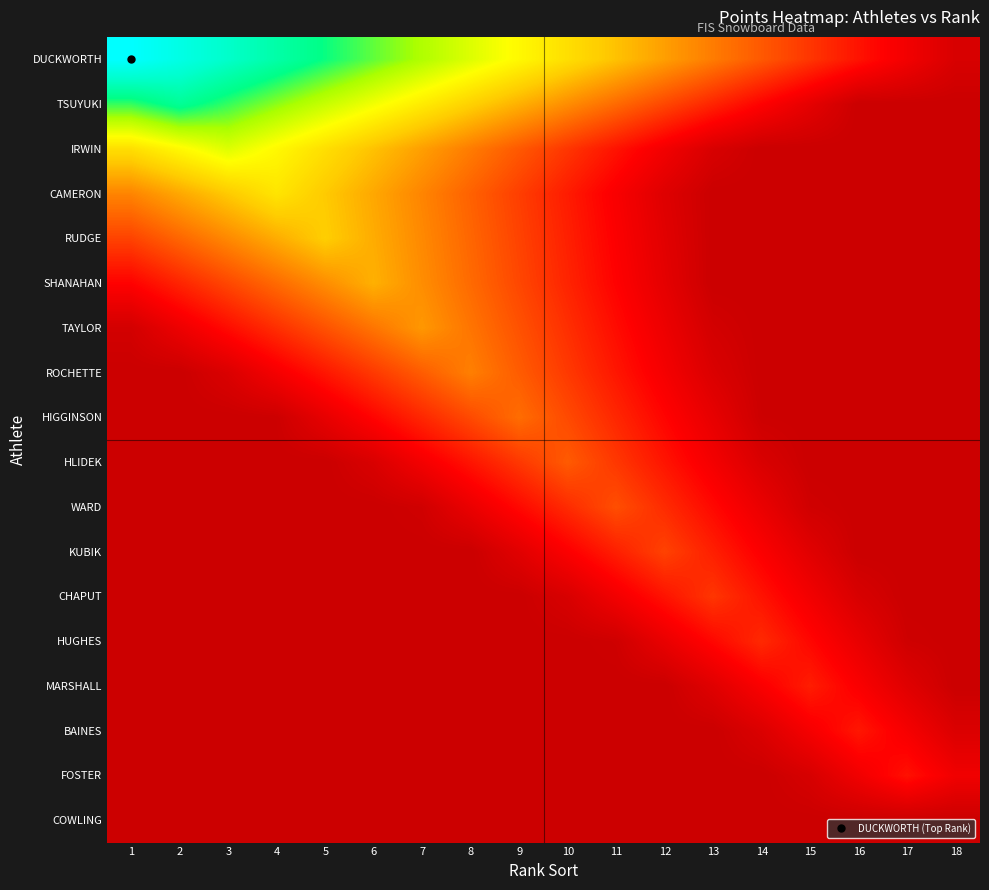

Reading right to left, extract all data points from this chart.

DUCKWORTH: 18=4.0	17=12.0	16=20.0	15=28.0	14=36.0	13=44.0	12=52.0	11=60.0	10=68.0	9=76.0	8=84.0	7=92.0	6=100.0	5=108.0	4=116.0	3=124.0	2=132.0	1=140.0
TSUYUKI: 18=0.0	17=0.0	16=0.0	15=8.0	14=16.0	13=24.0	12=32.0	11=40.0	10=48.0	9=56.0	8=64.0	7=72.0	6=80.0	5=88.0	4=96.0	3=104.0	2=112.0	1=104.0
IRWIN: 18=0.0	17=0.0	16=0.0	15=0.0	14=0.0	13=4.0	12=12.0	11=20.0	10=28.0	9=36.0	8=44.0	7=52.0	6=60.0	5=68.0	4=76.0	3=84.0	2=76.0	1=68.0
CAMERON: 18=0.0	17=0.0	16=0.0	15=0.0	14=0.0	13=0.0	12=6.0	11=14.0	10=22.0	9=30.0	8=38.0	7=46.0	6=54.0	5=62.0	4=70.0	3=62.0	2=54.0	1=46.0
RUDGE: 18=0.0	17=0.0	16=0.0	15=0.0	14=0.0	13=0.0	12=7.0	11=15.0	10=23.0	9=31.0	8=39.0	7=47.0	6=55.0	5=63.0	4=55.0	3=47.0	2=39.0	1=31.0
SHANAHAN: 18=0.0	17=0.0	16=0.0	15=0.0	14=0.0	13=0.0	12=8.0	11=16.0	10=24.0	9=32.0	8=40.0	7=48.0	6=56.0	5=48.0	4=40.0	3=32.0	2=24.0	1=16.0
TAYLOR: 18=0.0	17=0.0	16=0.0	15=0.0	14=0.0	13=2.4	12=10.4	11=18.4	10=26.4	9=34.4	8=42.4	7=50.4	6=42.4	5=34.4	4=26.4	3=18.4	2=10.4	1=2.4
ROCHETTE: 18=0.0	17=0.0	16=0.0	15=0.0	14=0.0	13=4.8	12=12.8	11=20.8	10=28.8	9=36.8	8=44.8	7=36.8	6=28.8	5=20.8	4=12.8	3=4.8	2=0.0	1=0.0
HIGGINSON: 18=0.0	17=0.0	16=0.0	15=0.0	14=0.6	13=8.6	12=16.6	11=24.6	10=32.6	9=40.6	8=32.6	7=24.6	6=16.6	5=8.6	4=0.6	3=0.0	2=0.0	1=0.0
HLIDEK: 18=0.0	17=0.0	16=0.0	15=0.0	14=4.4	13=12.4	12=20.4	11=28.4	10=36.4	9=28.4	8=20.4	7=12.4	6=4.4	5=0.0	4=0.0	3=0.0	2=0.0	1=0.0
WARD: 18=0.0	17=0.0	16=0.0	15=1.6	14=9.6	13=17.6	12=25.6	11=33.6	10=25.6	9=17.6	8=9.6	7=1.6	6=0.0	5=0.0	4=0.0	3=0.0	2=0.0	1=0.0
KUBIK: 18=0.0	17=0.0	16=0.0	15=6.8	14=14.8	13=22.8	12=30.8	11=22.8	10=14.8	9=6.8	8=0.0	7=0.0	6=0.0	5=0.0	4=0.0	3=0.0	2=0.0	1=0.0
CHAPUT: 18=0.0	17=0.0	16=4.0	15=12.0	14=20.0	13=28.0	12=20.0	11=12.0	10=4.0	9=0.0	8=0.0	7=0.0	6=0.0	5=0.0	4=0.0	3=0.0	2=0.0	1=0.0
HUGHES: 18=0.0	17=1.2	16=9.2	15=17.2	14=25.2	13=17.2	12=9.2	11=1.2	10=0.0	9=0.0	8=0.0	7=0.0	6=0.0	5=0.0	4=0.0	3=0.0	2=0.0	1=0.0
MARSHALL: 18=0.0	17=6.4	16=14.4	15=22.4	14=14.4	13=6.4	12=0.0	11=0.0	10=0.0	9=0.0	8=0.0	7=0.0	6=0.0	5=0.0	4=0.0	3=0.0	2=0.0	1=0.0
BAINES: 18=5.0	17=13.0	16=21.0	15=13.0	14=5.0	13=0.0	12=0.0	11=0.0	10=0.0	9=0.0	8=0.0	7=0.0	6=0.0	5=0.0	4=0.0	3=0.0	2=0.0	1=0.0
FOSTER: 18=11.6	17=19.6	16=11.6	15=3.6	14=0.0	13=0.0	12=0.0	11=0.0	10=0.0	9=0.0	8=0.0	7=0.0	6=0.0	5=0.0	4=0.0	3=0.0	2=0.0	1=0.0
COWLING: 18=0.0	17=0.0	16=0.0	15=0.0	14=0.0	13=0.0	12=0.0	11=0.0	10=0.0	9=0.0	8=0.0	7=0.0	6=0.0	5=0.0	4=0.0	3=0.0	2=0.0	1=0.0